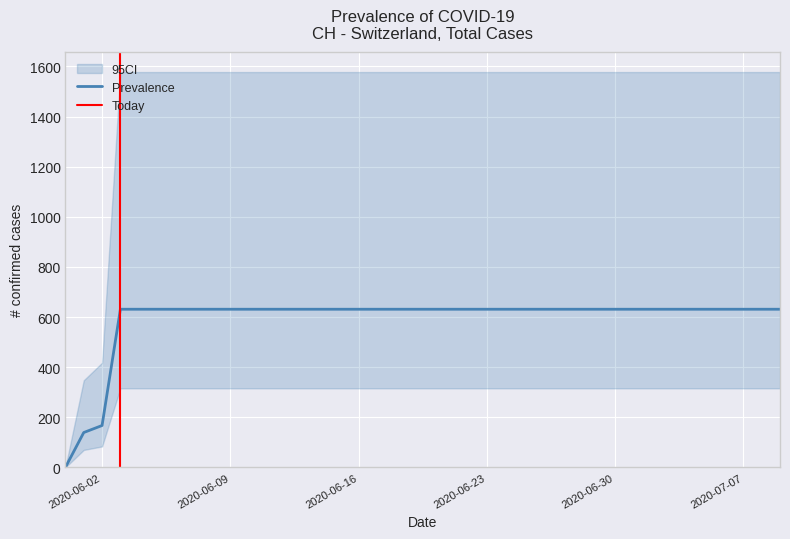

What is the average value?

591